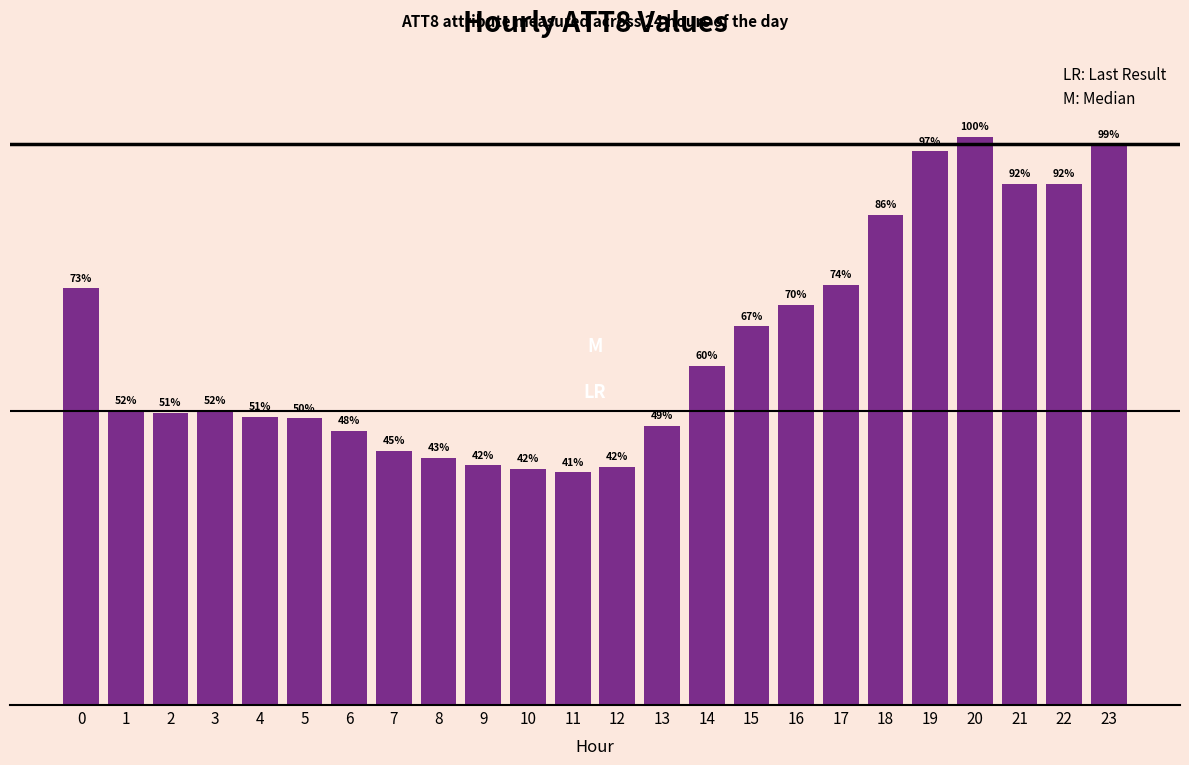

Are the bars horizontal?

No